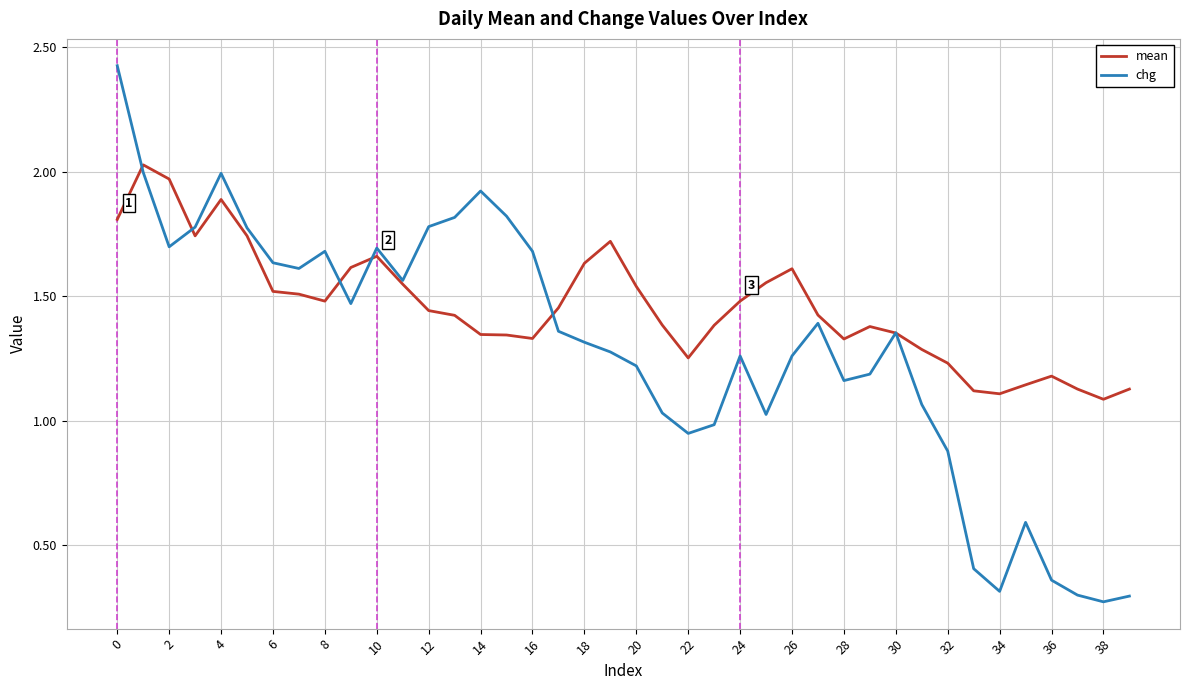

Which series has the largest total across all categories?

mean